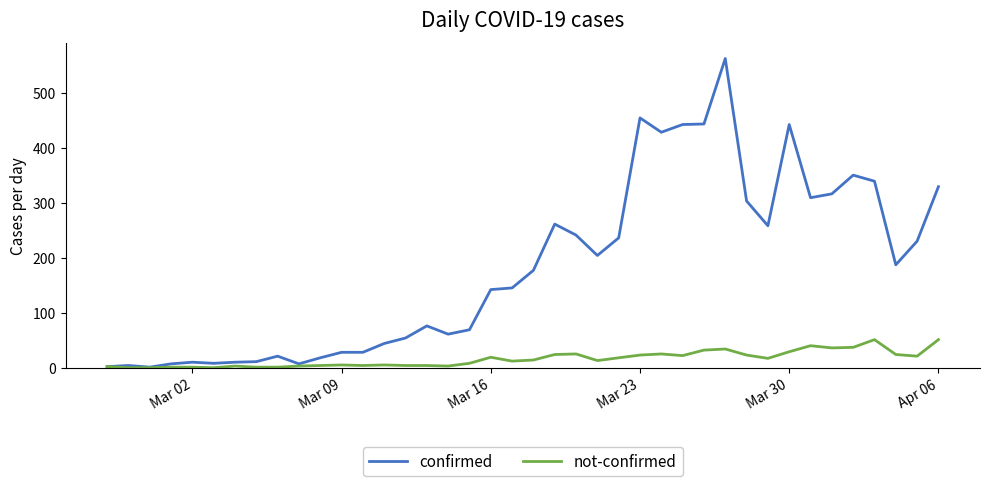

Which series has the largest range (max minus min)?

confirmed